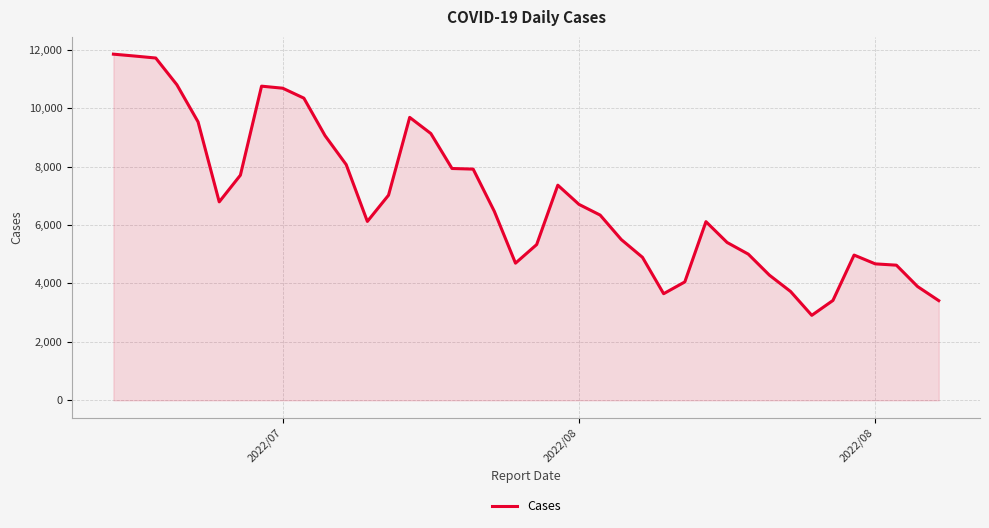

Does the chart display data point markers on the line(s)?

No